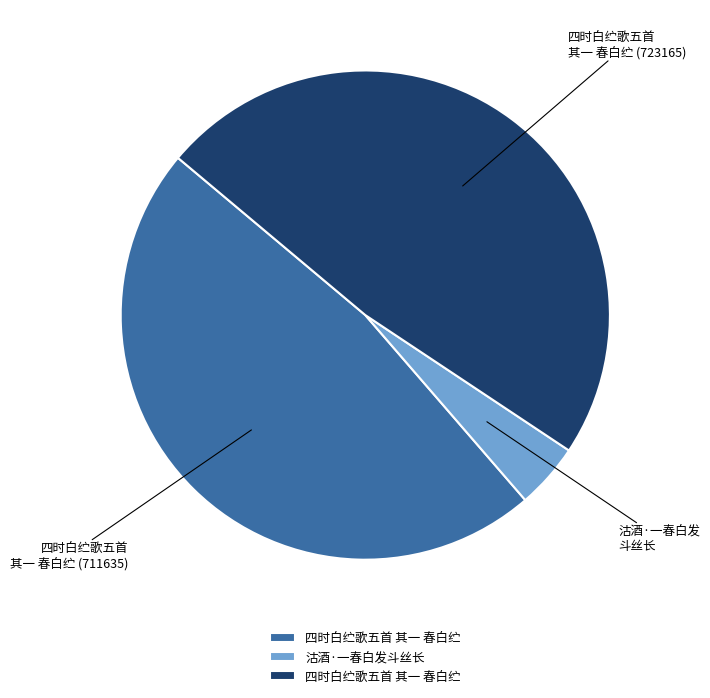

Is there a majority slice in this chart?

No